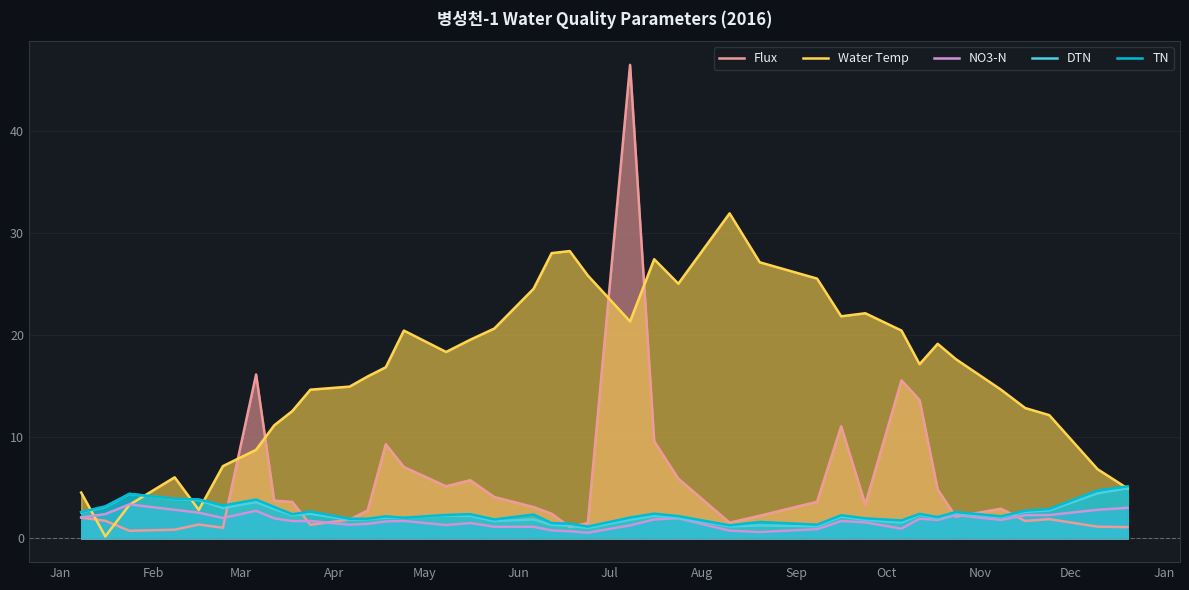

Which series has the largest range (max minus min)?

Flux